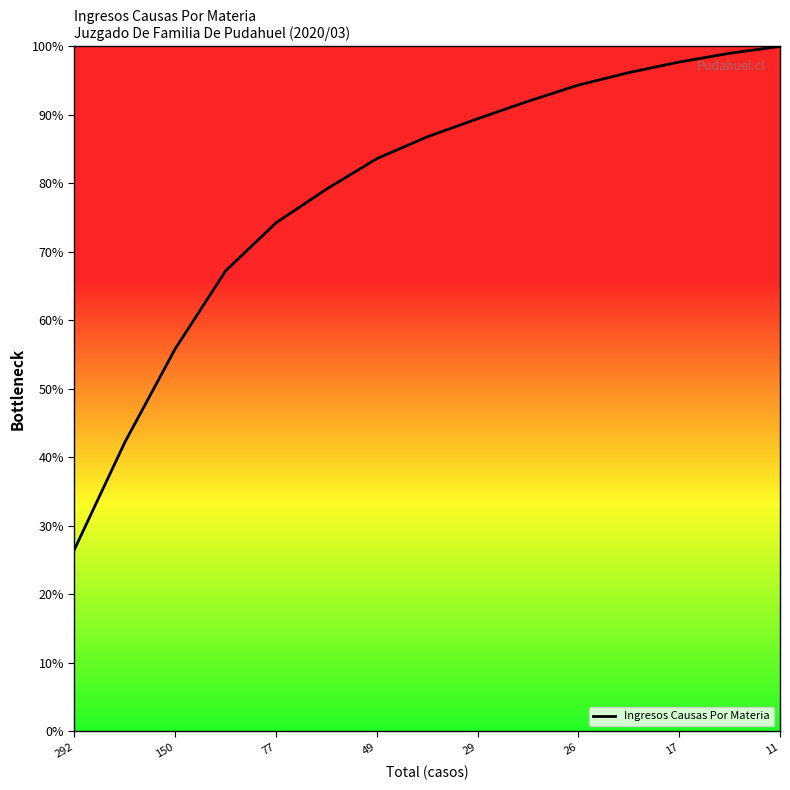

True or false: the data has more than 1 interior local peaks.

False